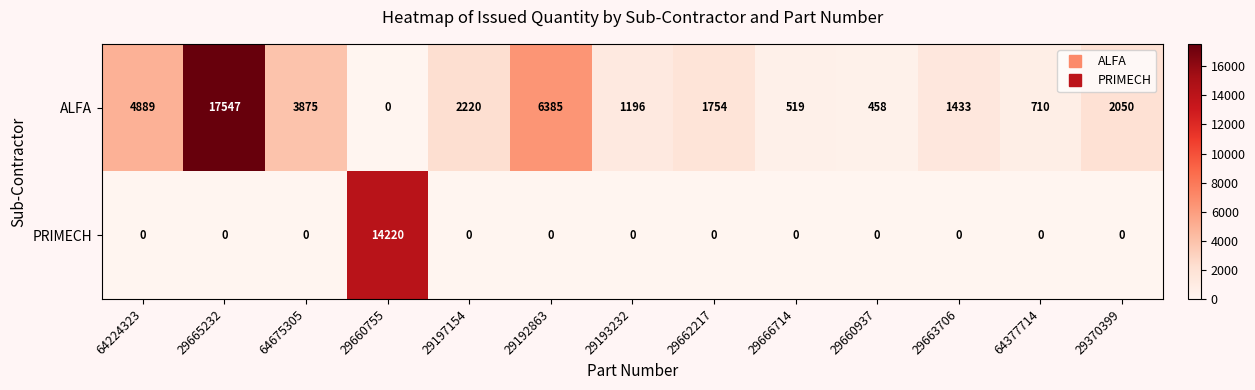

What is the greatest value displayed?

17547